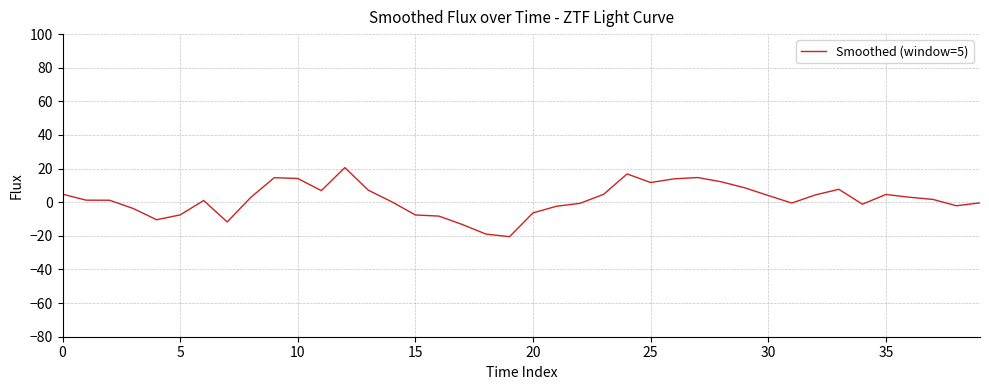

What is the maximum value shown in the chart?

20.6